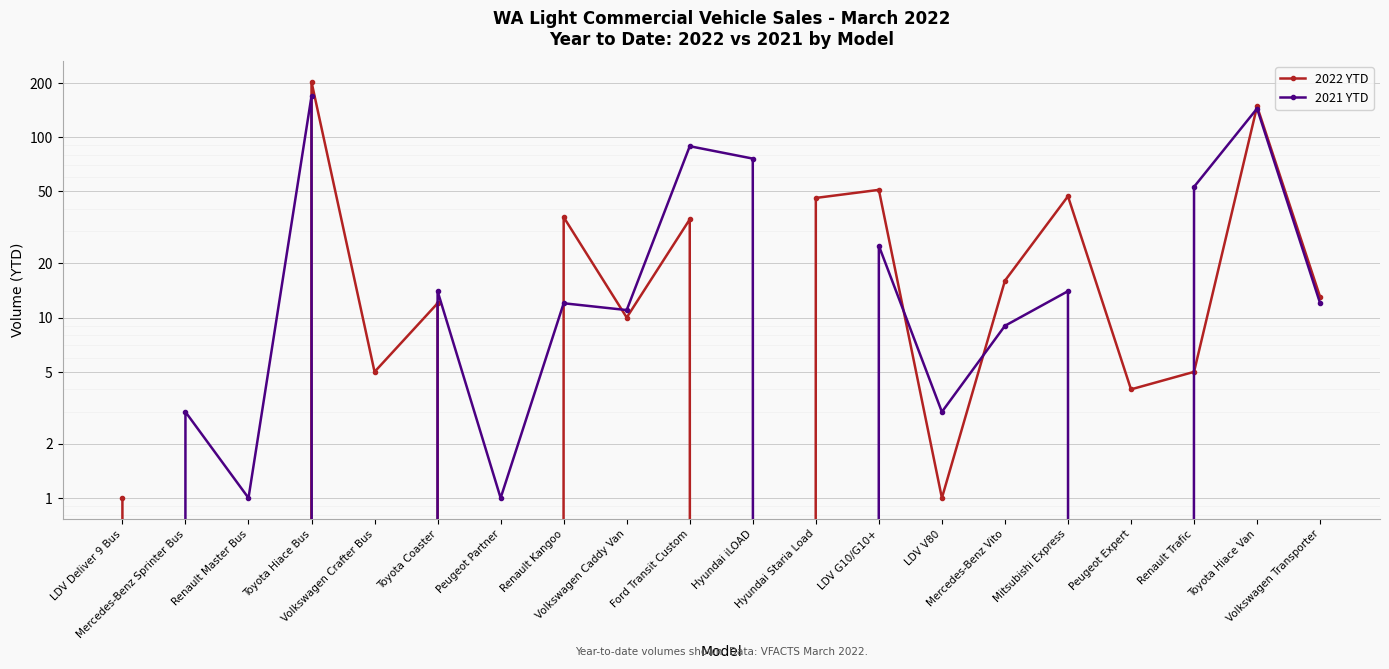

What value does the 2021 YTD series have at Mercedes-Benz Sprinter Bus?

3